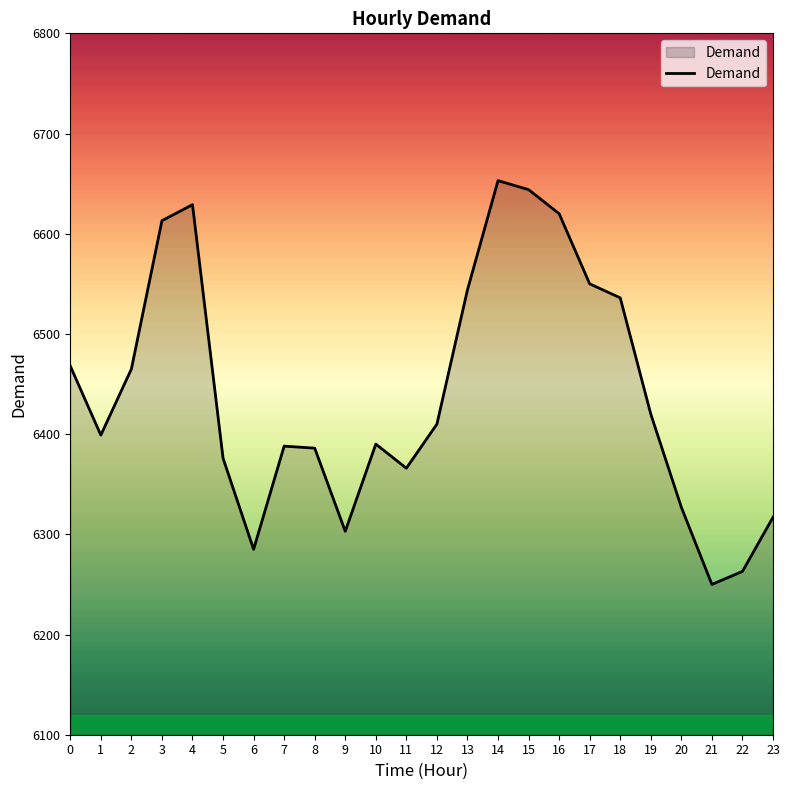

What is the greatest value displayed?

6653